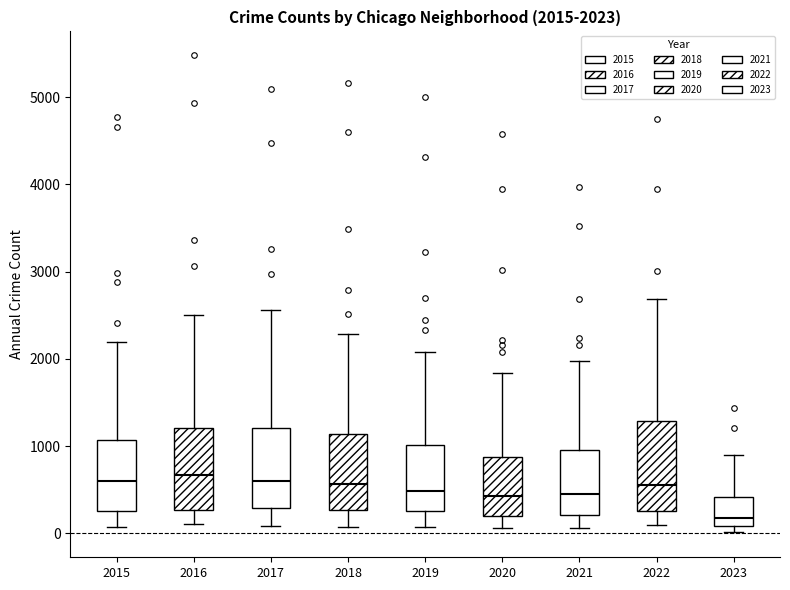

Which box has the lowest median line?

2023